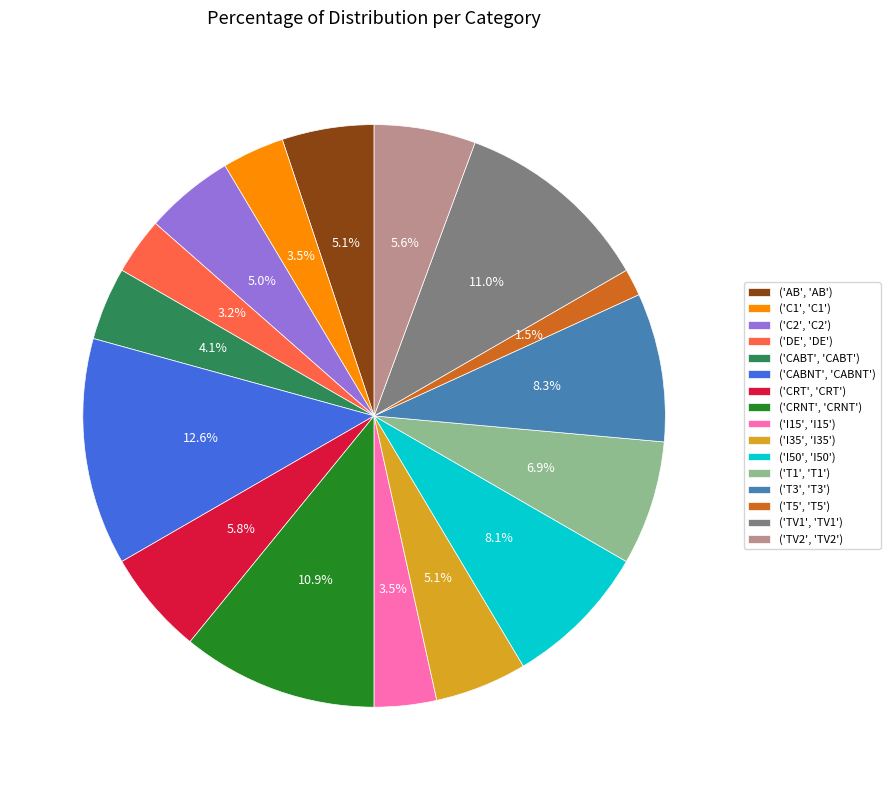

Is there any slice that represents more than half of the pie?

No